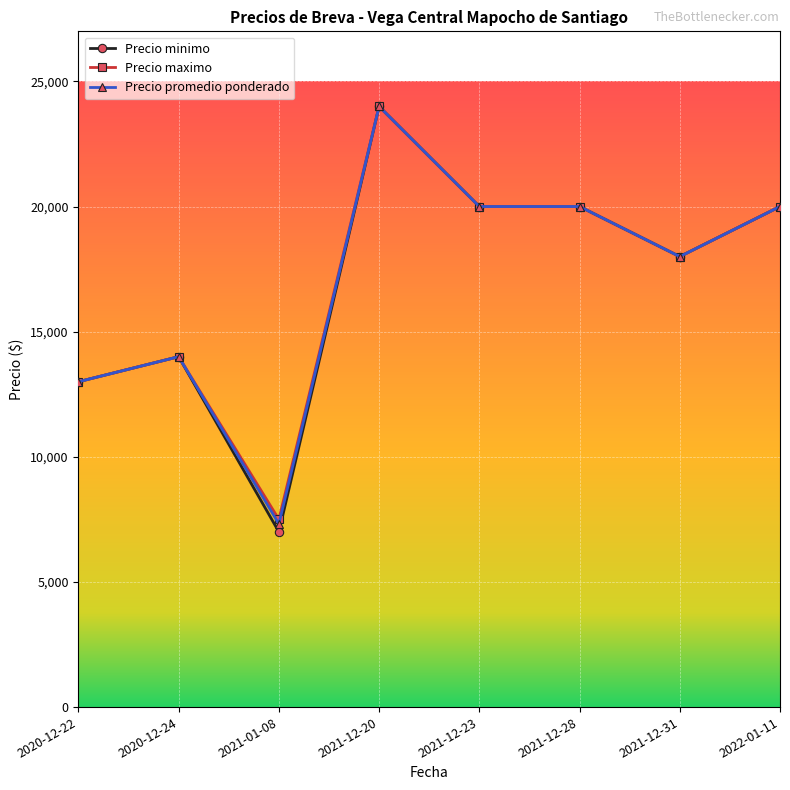

Reading left to right, list all the values displayed in this chart.

Precio minimo: 2020-12-22=13000	2020-12-24=14000	2021-01-08=7000	2021-12-20=24000	2021-12-23=20000	2021-12-28=20000	2021-12-31=18000	2022-01-11=20000
Precio maximo: 2020-12-22=13000	2020-12-24=14000	2021-01-08=7500	2021-12-20=24000	2021-12-23=20000	2021-12-28=20000	2021-12-31=18000	2022-01-11=20000
Precio promedio ponderado: 2020-12-22=13000	2020-12-24=14000	2021-01-08=7318	2021-12-20=24000	2021-12-23=20000	2021-12-28=20000	2021-12-31=18000	2022-01-11=20000